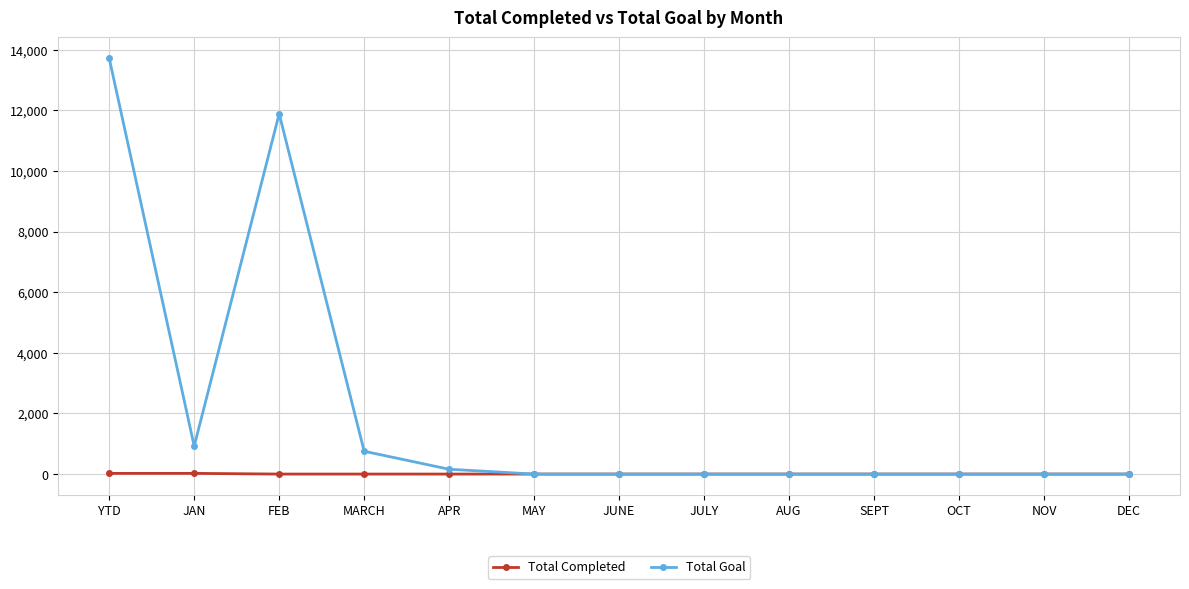

Is it true that Total Goal equals 9061 at JULY?

False